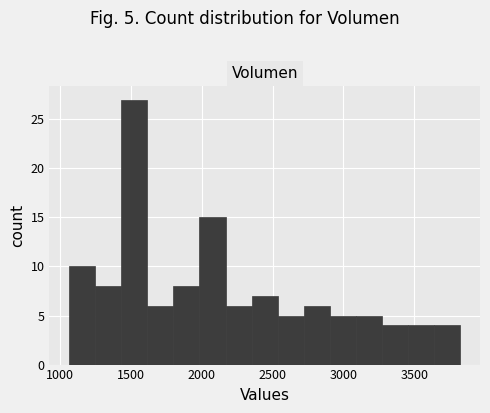

Read against the x-axis, roughly where is the centre of the tallest bar?

1500